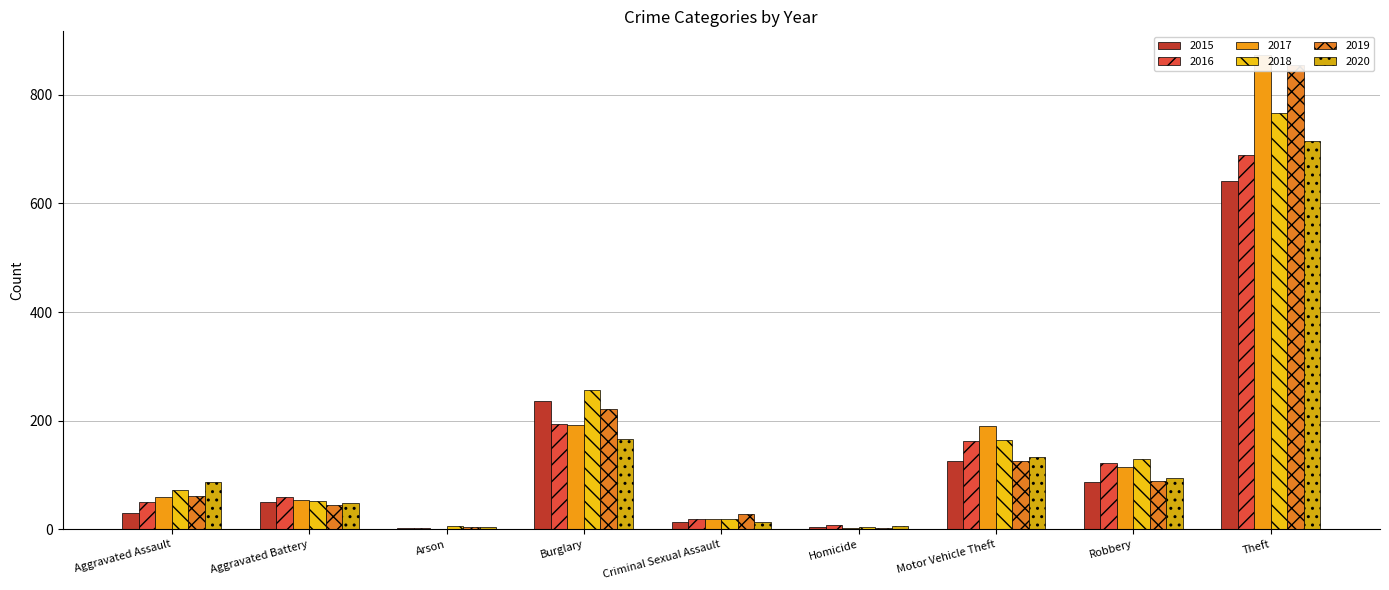

How many bars are there in each group?

6